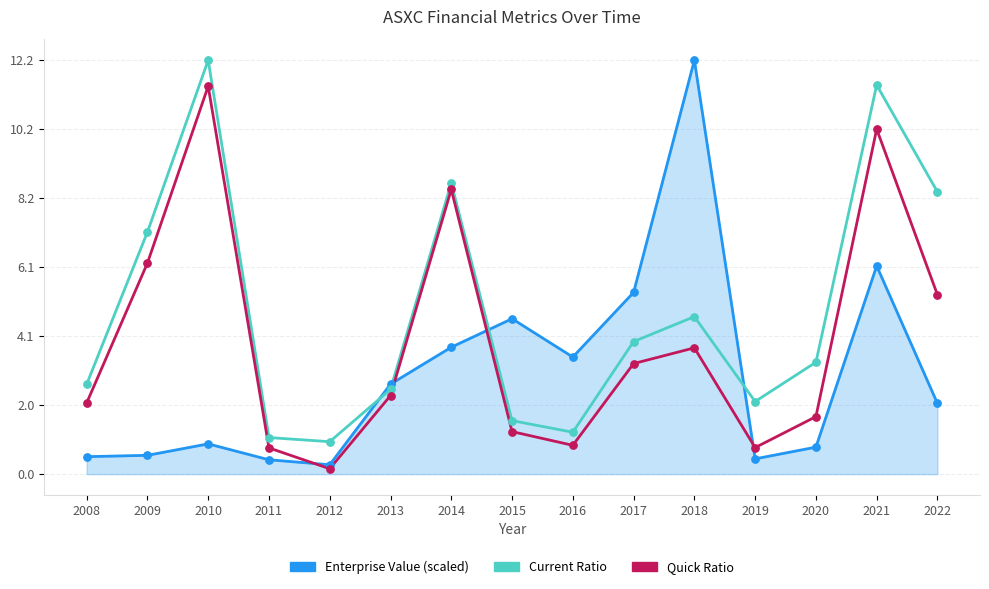

Which series has the largest Y range (max minus min)?

Enterprise Value